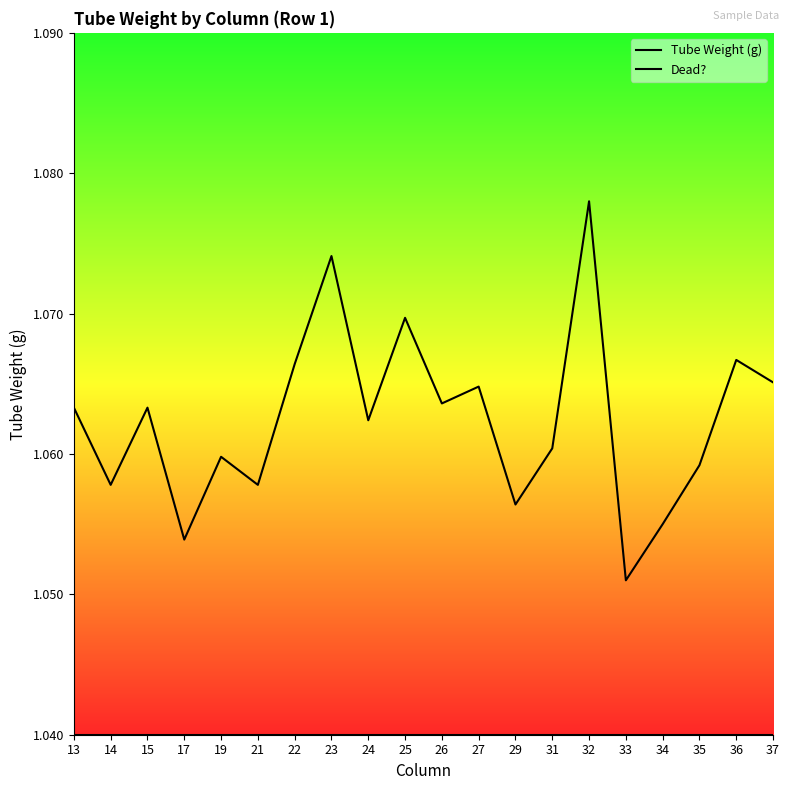

At how many categories does at least one series exceed 1?

20